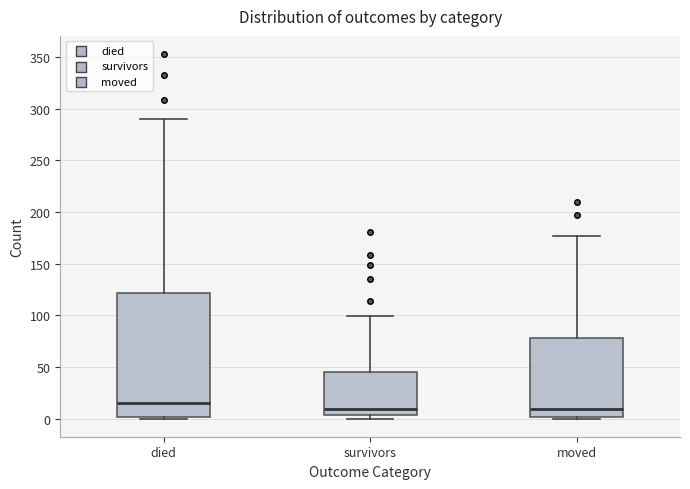

Where is the lower edge of the box for survivors on the y-axis? The values are not printed on the chart, so give them approximately, as read against the axis.

5